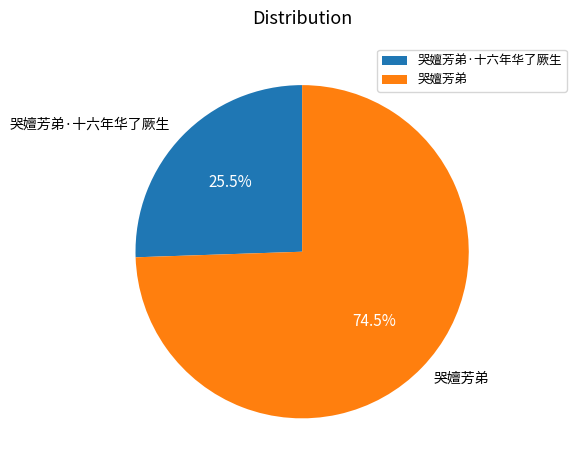

What is the ratio of the value at 哭嬗芳弟·十六年华了厥生 to the value at 哭嬗芳弟?

0.3